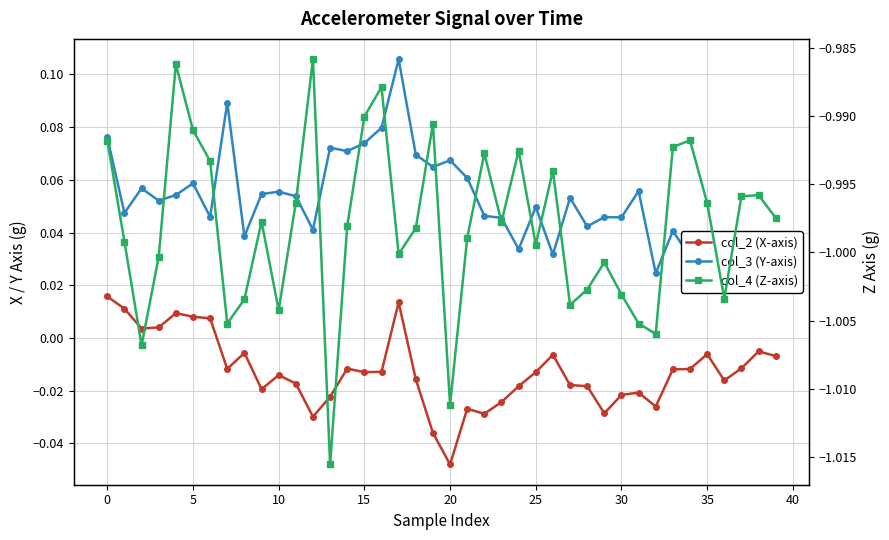

The value of col_3 (Y-axis) at 20 is 0.1. True or false?

True